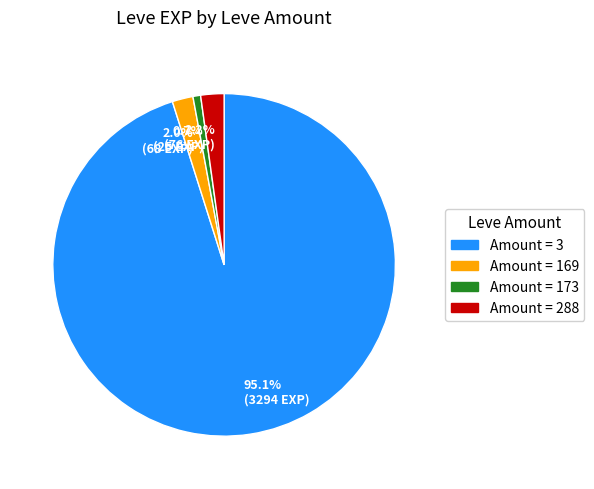

Which has a higher value, 0.7% (25 EXP) or 95.1% (3294 EXP)?

95.1% (3294 EXP)